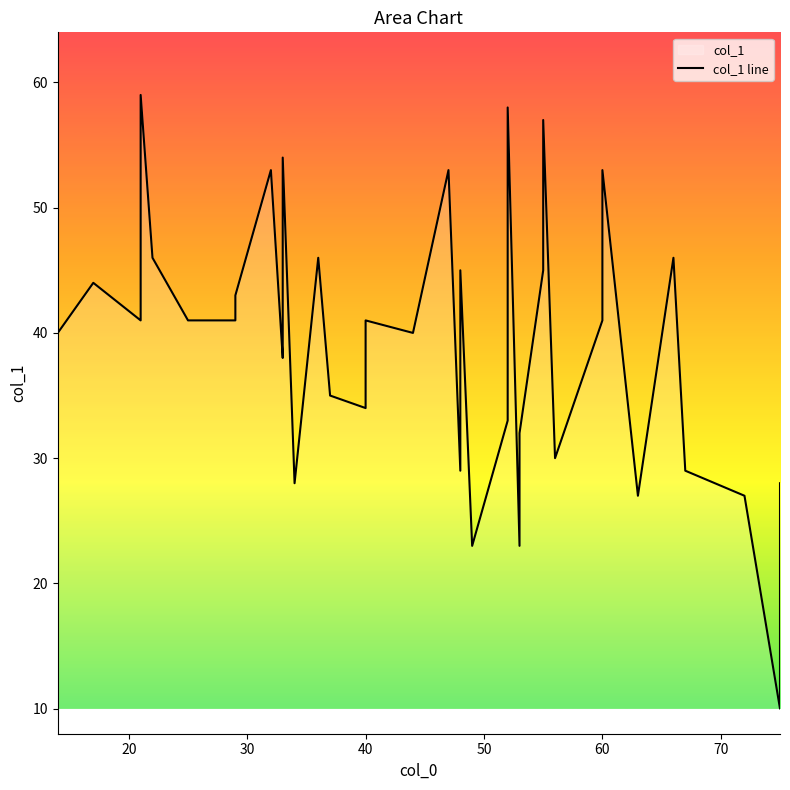

What is the sum of all values?

1559